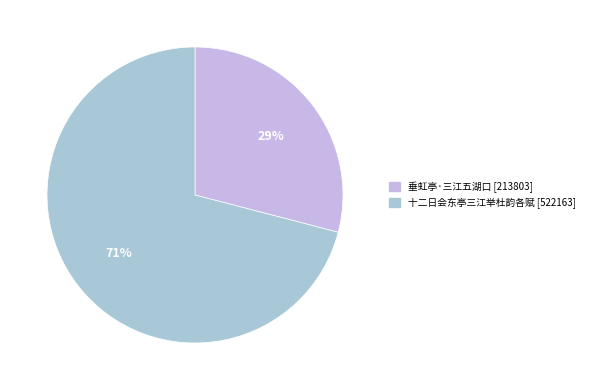

To the nearest percent, what is the difference between the largest and smallest slice percentages?

42%